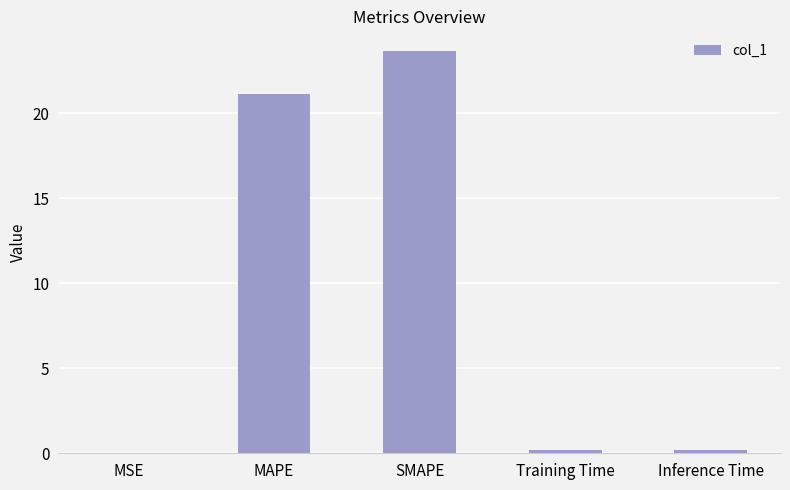

What is the sum of all values?

45.2